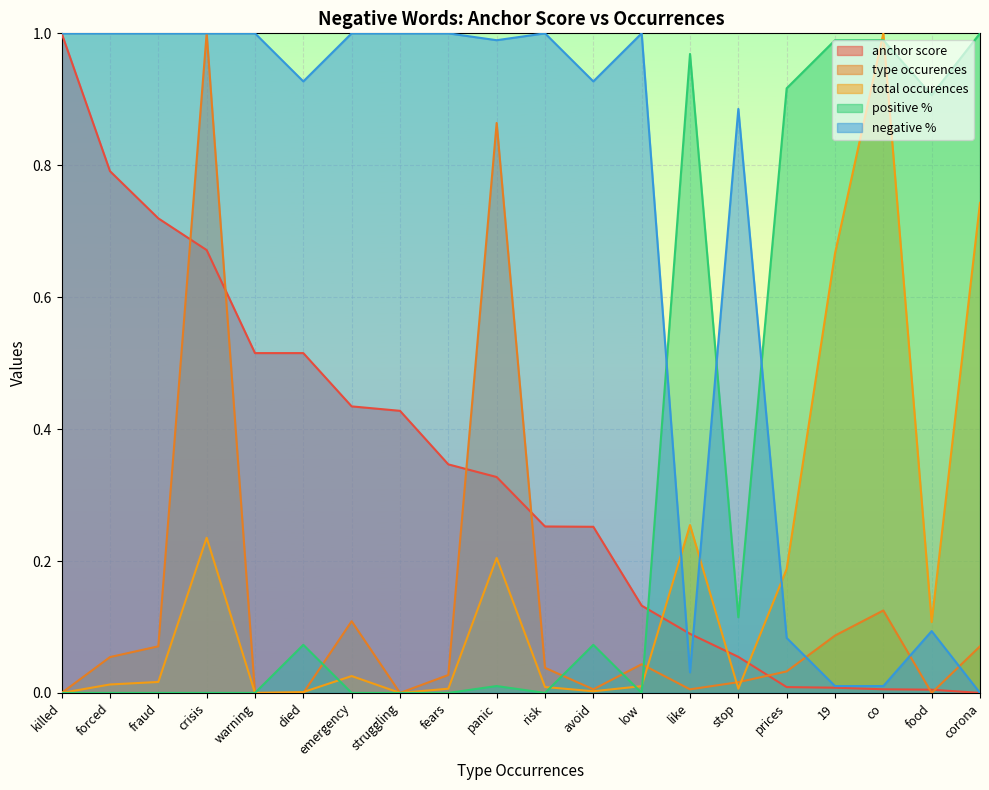

Reading left to right, list all the values displayed in this chart.

anchor score: killed=1.0	forced=0.8	fraud=0.7	crisis=0.7	warning=0.5	died=0.5	emergency=0.4	struggling=0.4	fears=0.3	panic=0.3	risk=0.3	avoid=0.3	low=0.1	like=0.1	stop=0.1	prices=0.0	19=0.0	co=0.0	food=0.0	corona=0.0
type occurences: killed=0.0	forced=0.1	fraud=0.1	crisis=1.0	warning=0.0	died=0.0	emergency=0.1	struggling=0.0	fears=0.0	panic=0.9	risk=0.0	avoid=0.0	low=0.0	like=0.0	stop=0.0	prices=0.0	19=0.1	co=0.1	food=0.0	corona=0.1
total occurences: killed=0.0	forced=0.0	fraud=0.0	crisis=0.2	warning=0.0	died=0.0	emergency=0.0	struggling=0.0	fears=0.0	panic=0.2	risk=0.0	avoid=0.0	low=0.0	like=0.3	stop=0.0	prices=0.2	19=0.7	co=1.0	food=0.1	corona=0.7
positive %: killed=0.0	forced=0.0	fraud=0.0	crisis=0.0	warning=0.0	died=0.1	emergency=0.0	struggling=0.0	fears=0.0	panic=0.0	risk=0.0	avoid=0.1	low=0.0	like=1.0	stop=0.1	prices=0.9	19=1.0	co=1.0	food=0.9	corona=1.0
negative %: killed=1.0	forced=1.0	fraud=1.0	crisis=1.0	warning=1.0	died=0.9	emergency=1.0	struggling=1.0	fears=1.0	panic=1.0	risk=1.0	avoid=0.9	low=1.0	like=0.0	stop=0.9	prices=0.1	19=0.0	co=0.0	food=0.1	corona=0.0